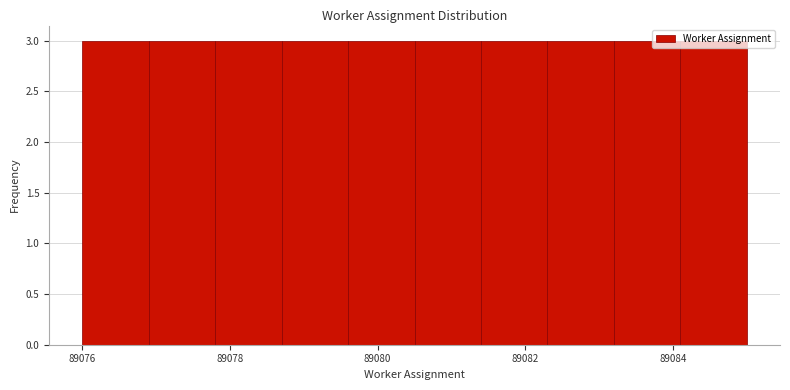

How tall is the bar that spans 89076.0 to 89076.9 on the x-axis? Neither the bar edges nor the heights are printed on the chart, so give them approximately, as read against the axes.

3